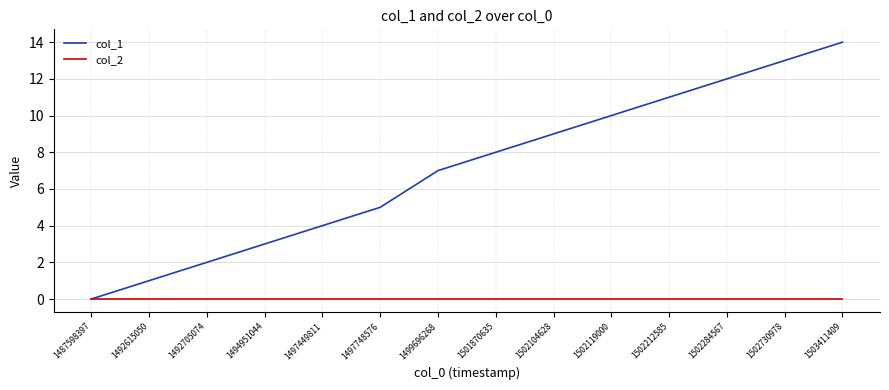

True or false: col_1 has a value of 8 at 1501870635.

True